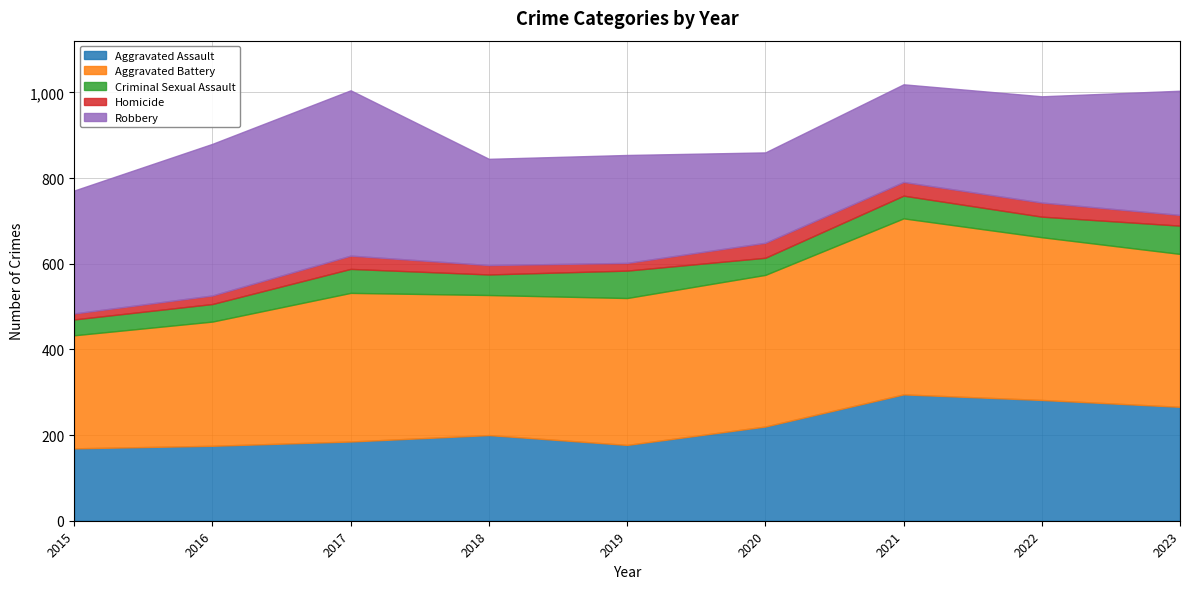

What is the difference between the Aggravated Battery values at 2021 and 2020?

57